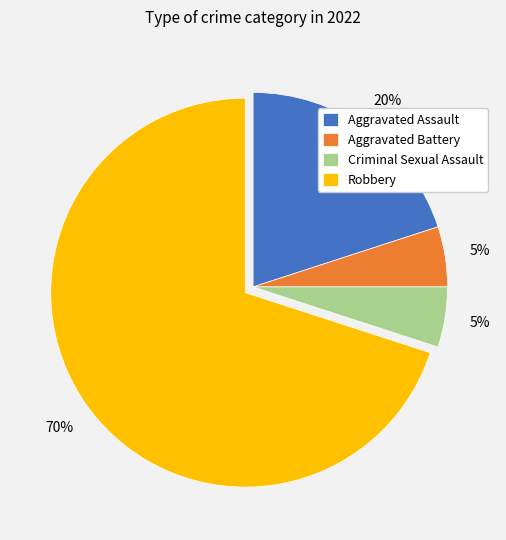

How many slices are in this pie chart?

4